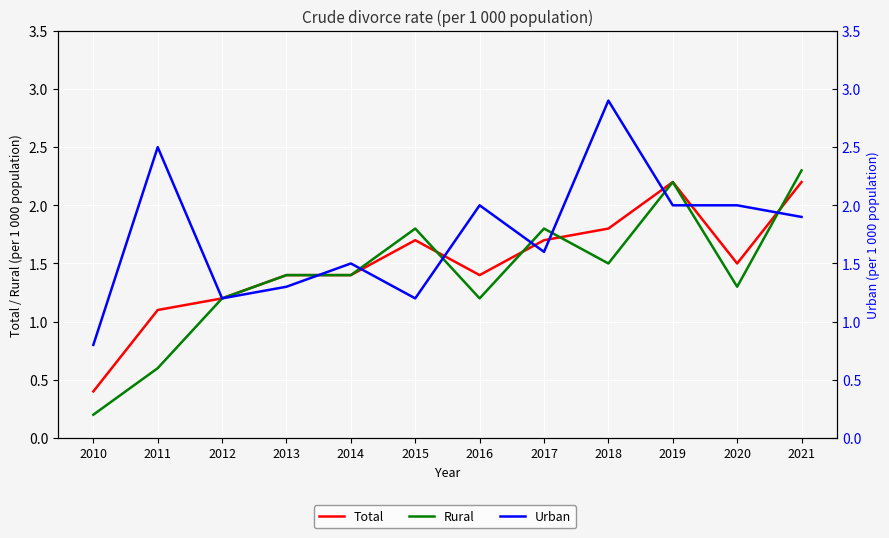

Is it true that Urban equals 0.8 at 2014?

False